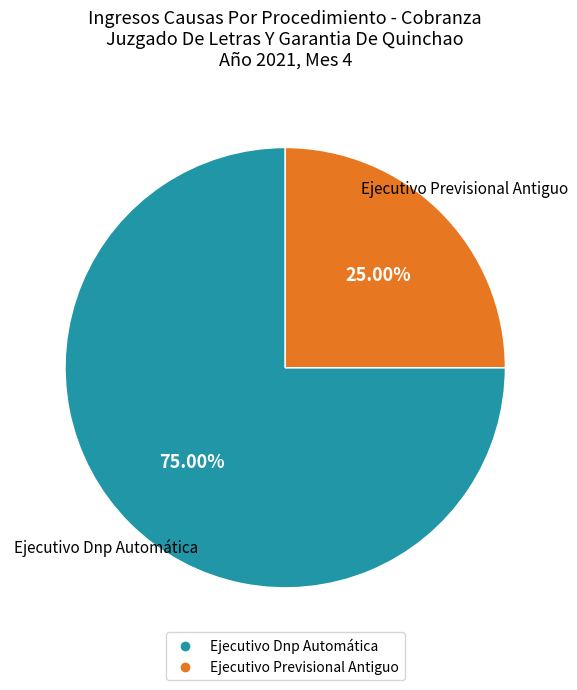

What percentage is the Ejecutivo Previsional Antiguo slice, to the nearest percent?

25%